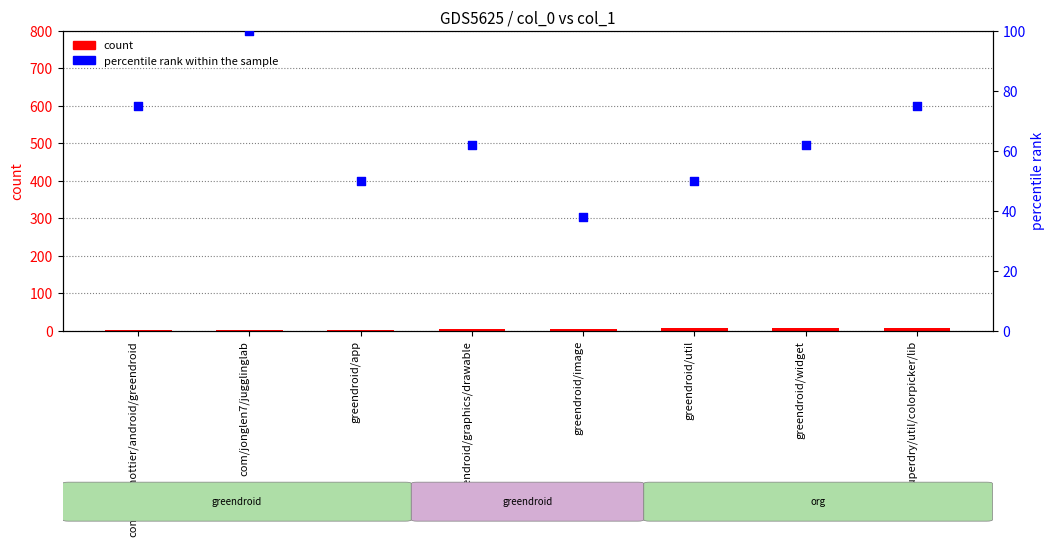

Which series reaches the maximum Y coordinate?

percentile rank within the sample